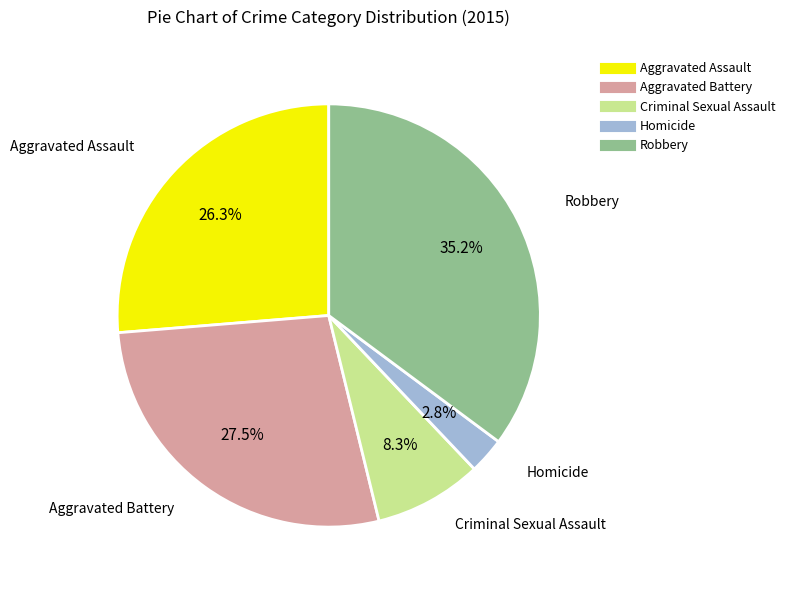

To the nearest percent, what is the combined percentage of Homicide and Robbery?

38%